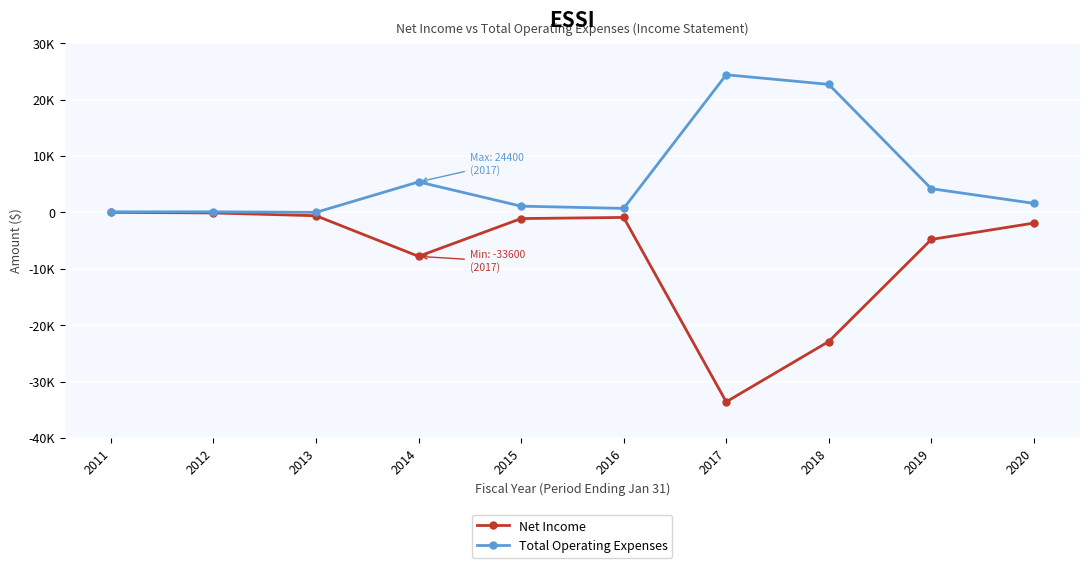

What is the total value across all series at 2019?

-600